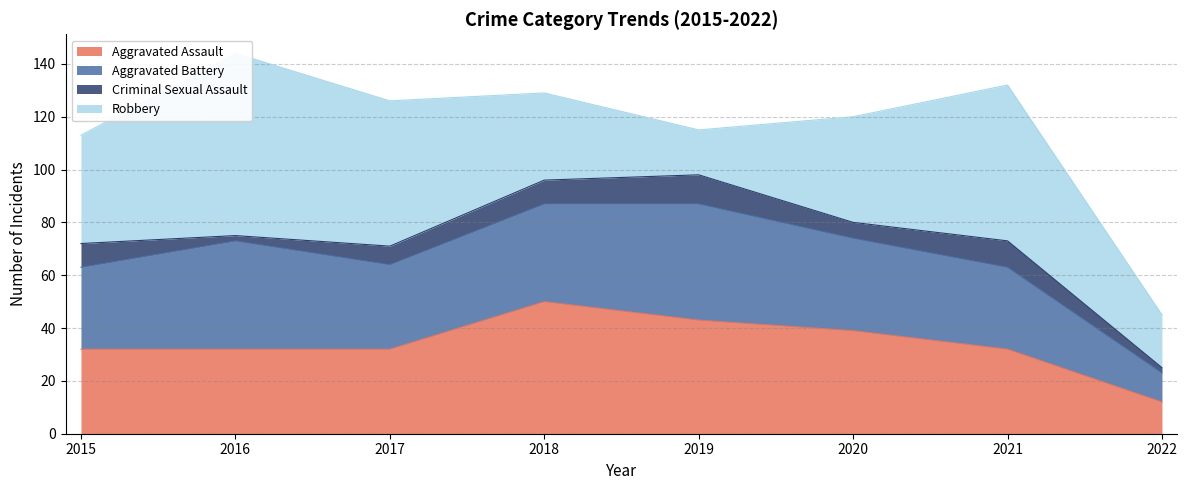

How many Aggravated Assault values are between 32 and 43?

6